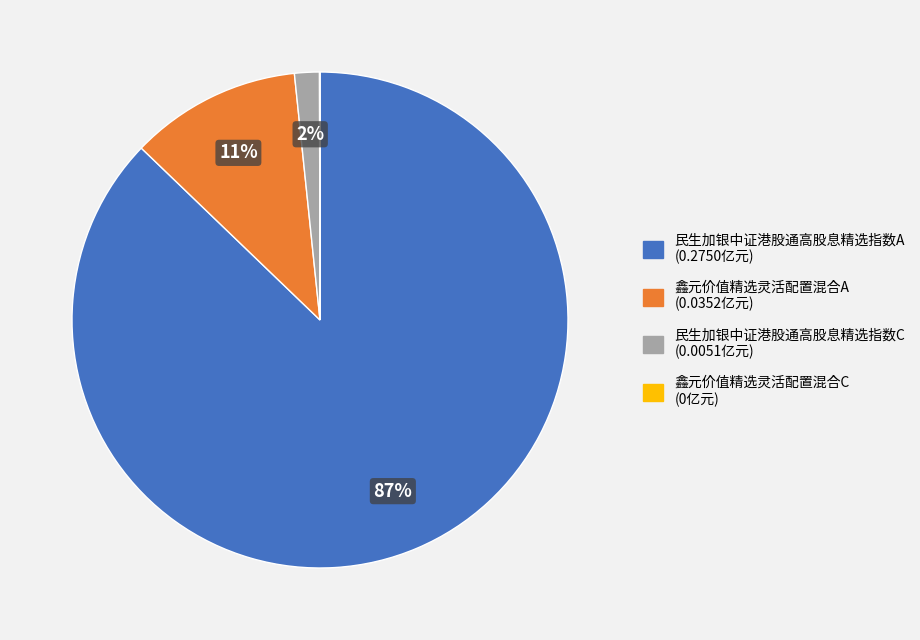

True or false: 鑫元价值精选灵活配置混合A accounts for 11% of the total.

True